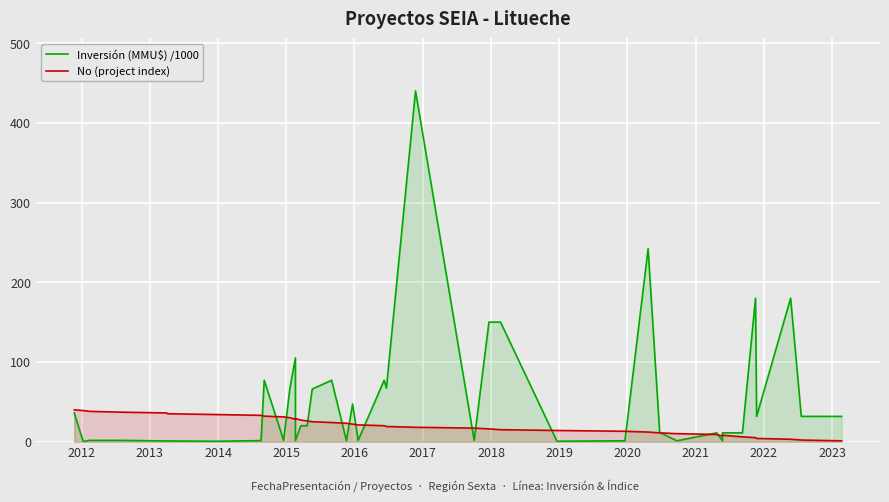

What is the difference between the second highest and second lowest values in the No (project index) series?

37.0